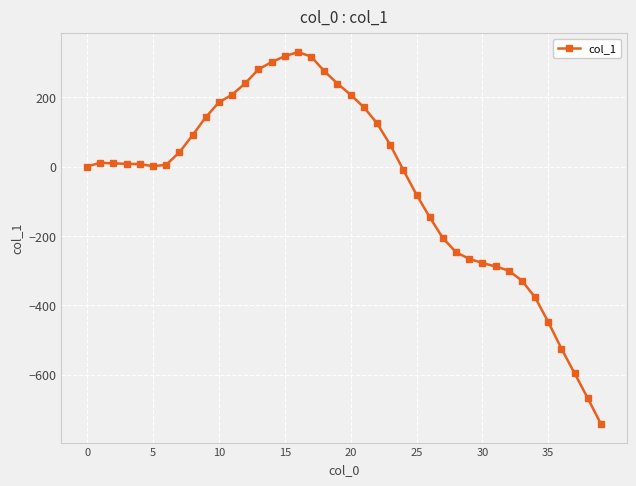

Count the number of categories in the chart.

40